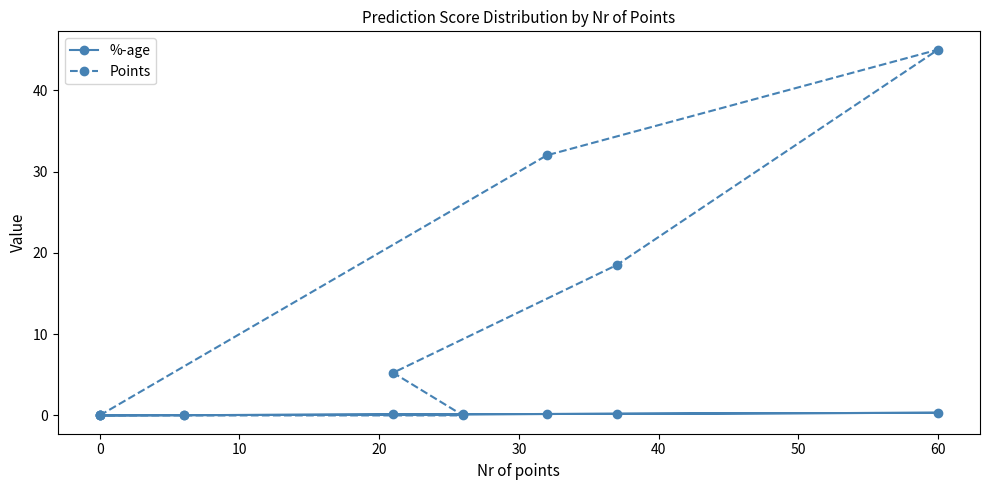

How many lines are shown in the chart?

2